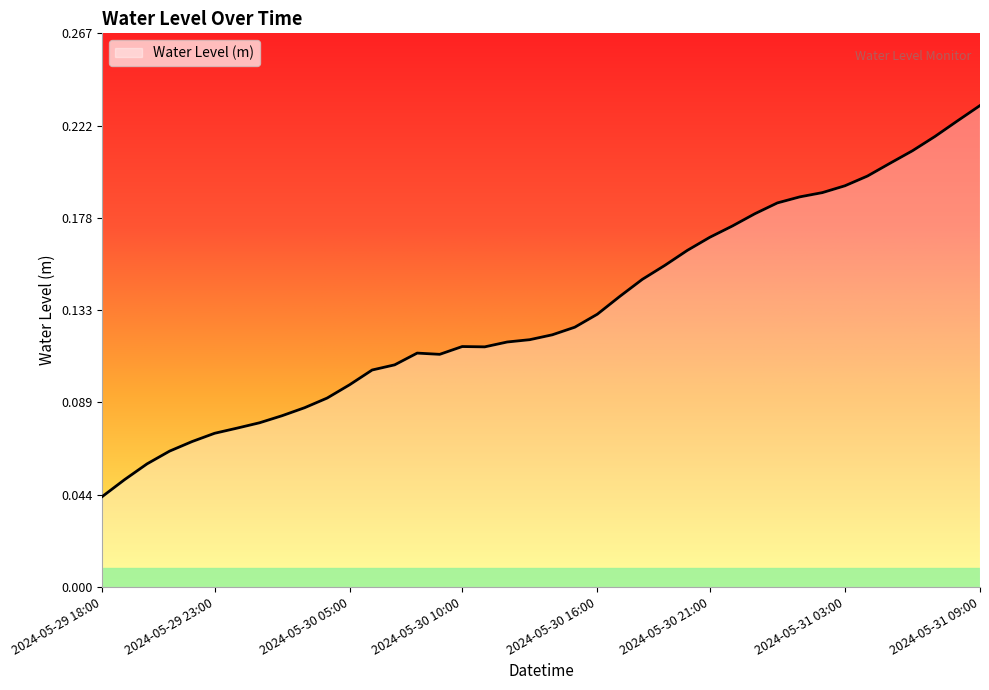

What is the label of the 21st point from the left?

2024-05-30 14:00